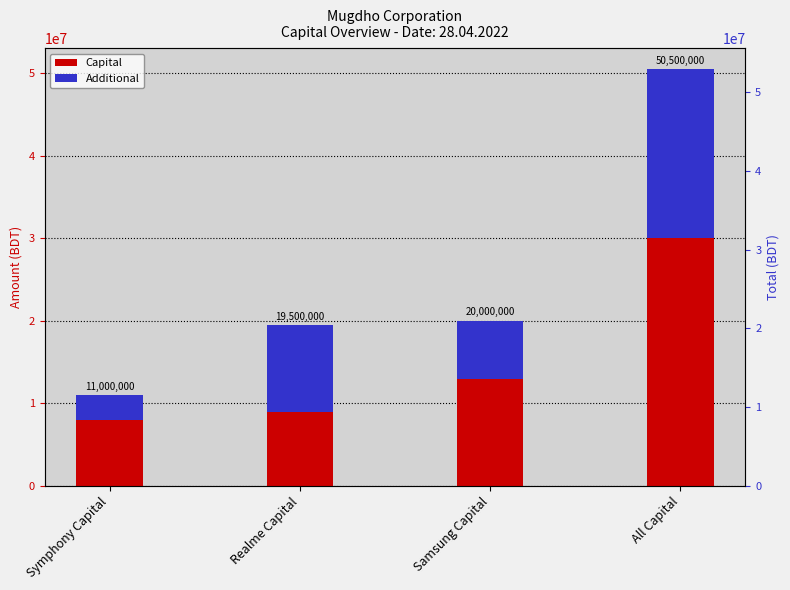

What is the label of the 3rd bar from the left?

Samsung Capital